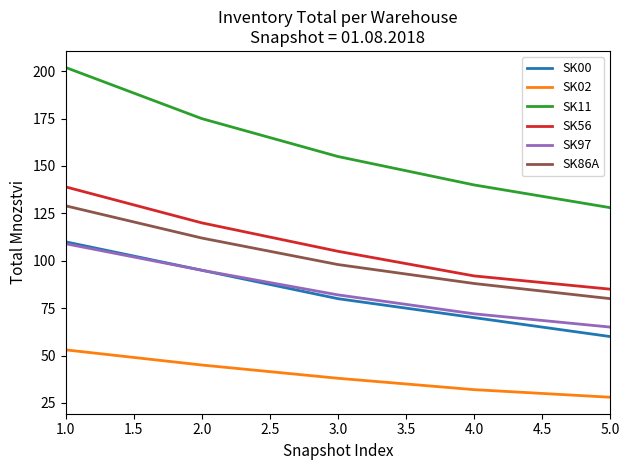

Is it true that SK86A equals 88 at 4.0?

True